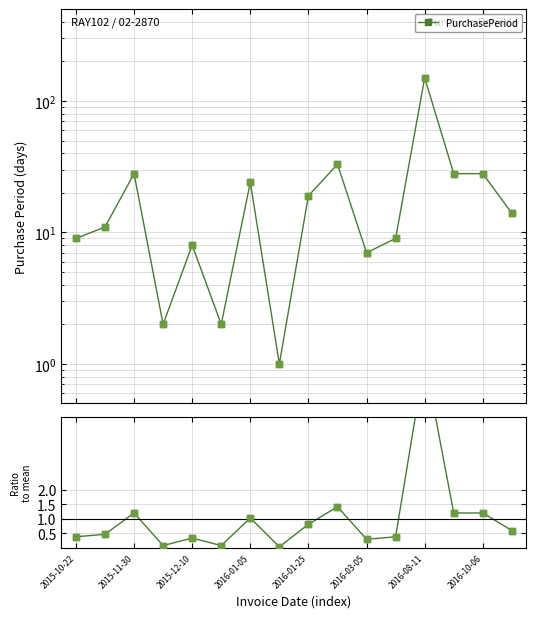

At how many categories does at least one series exceed 39?

1